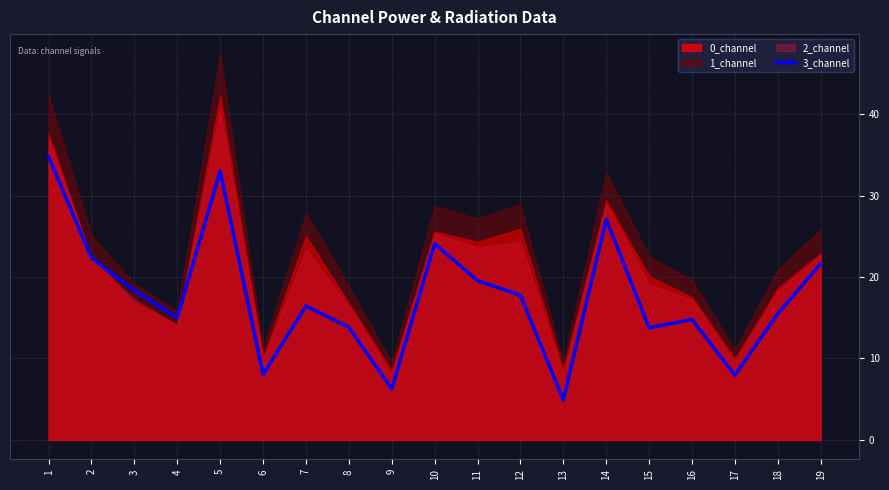

The 3_channel series shows 7.9 at 17. True or false?

True